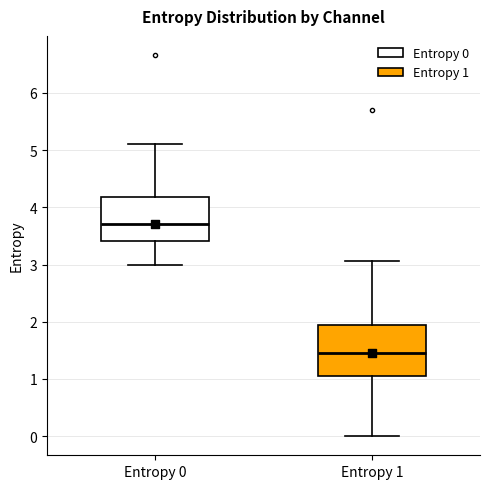

Reading left to right, read every box against the y-axis: the position of its median line, the range the box covers, and the ends of its whiskers. The values are not printed on the chart, so give them approximately, as read against the axis.

Entropy 0: median 3.7, box 3.4 to 4.2, whiskers 3.0 to 5.1
Entropy 1: median 1.5, box 1.1 to 1.9, whiskers 0.0 to 3.1